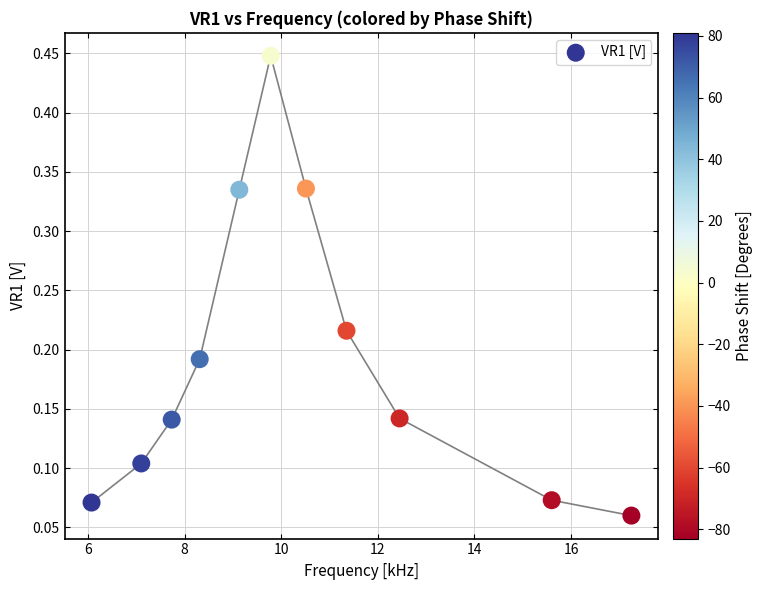

What is the range of X values (max minus min)?

11.2